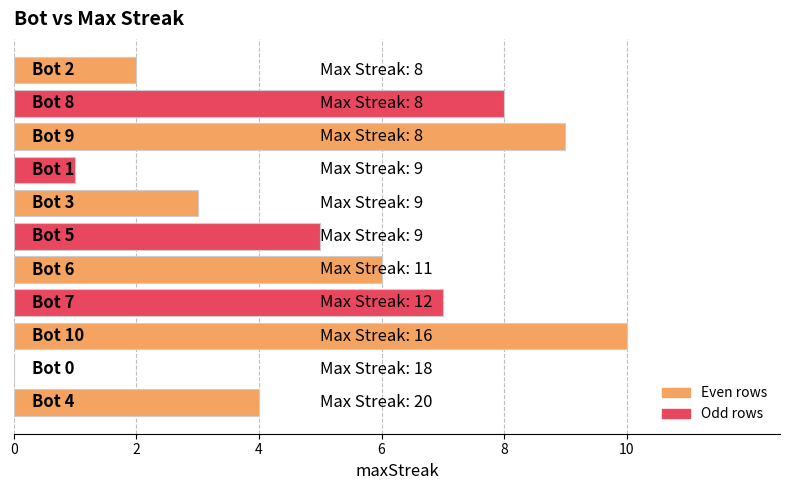

What is the maximum value shown in the chart?

10